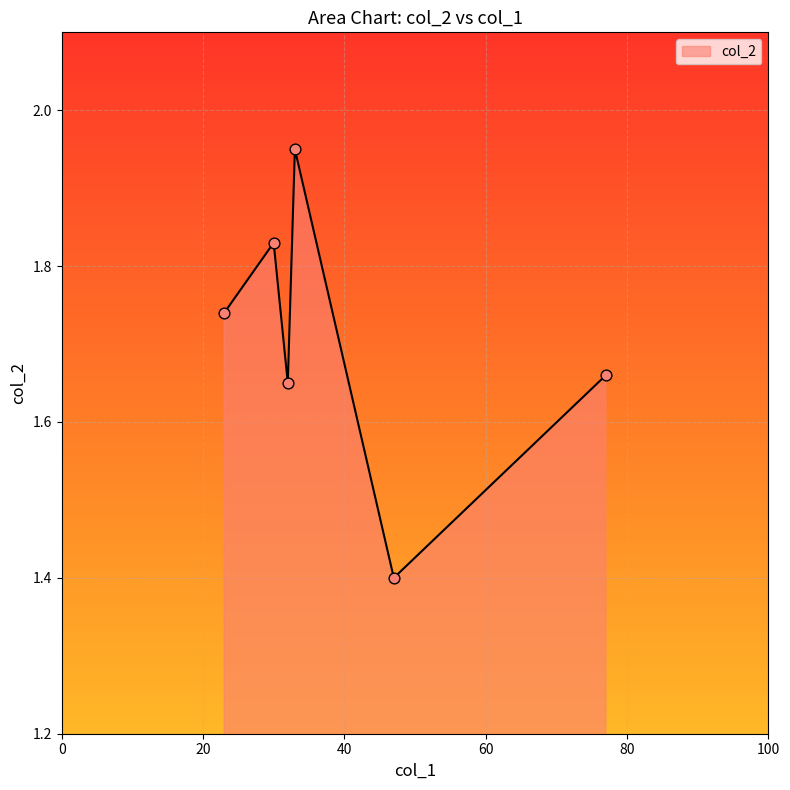

What is the smallest value displayed?

1.4